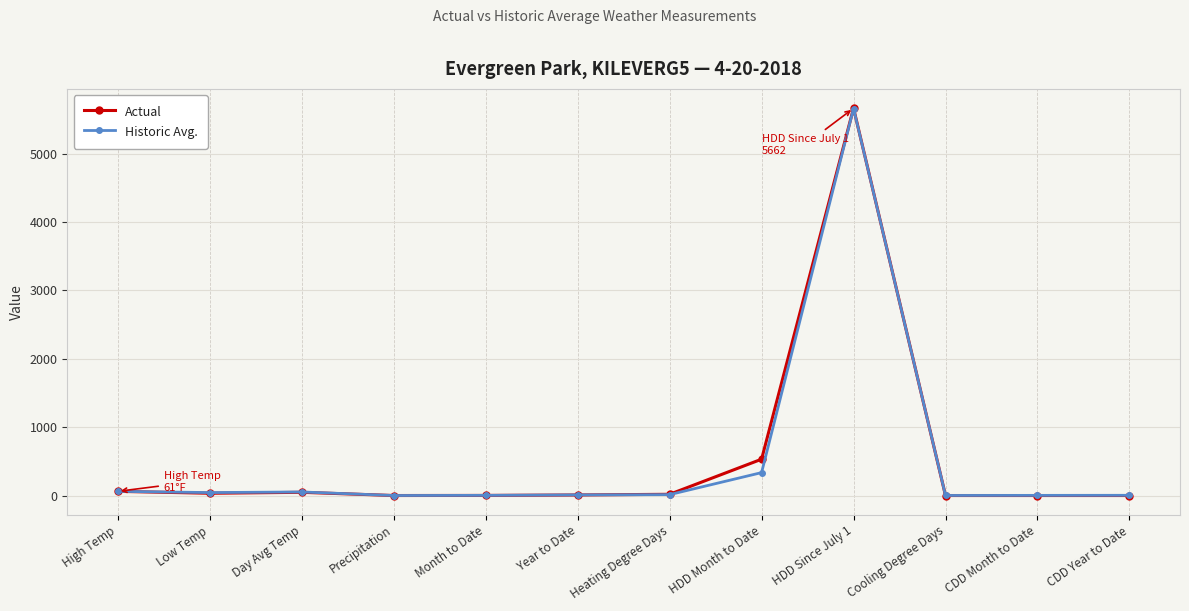

At which category is the sum across all series the highest?

HDD Since July 1